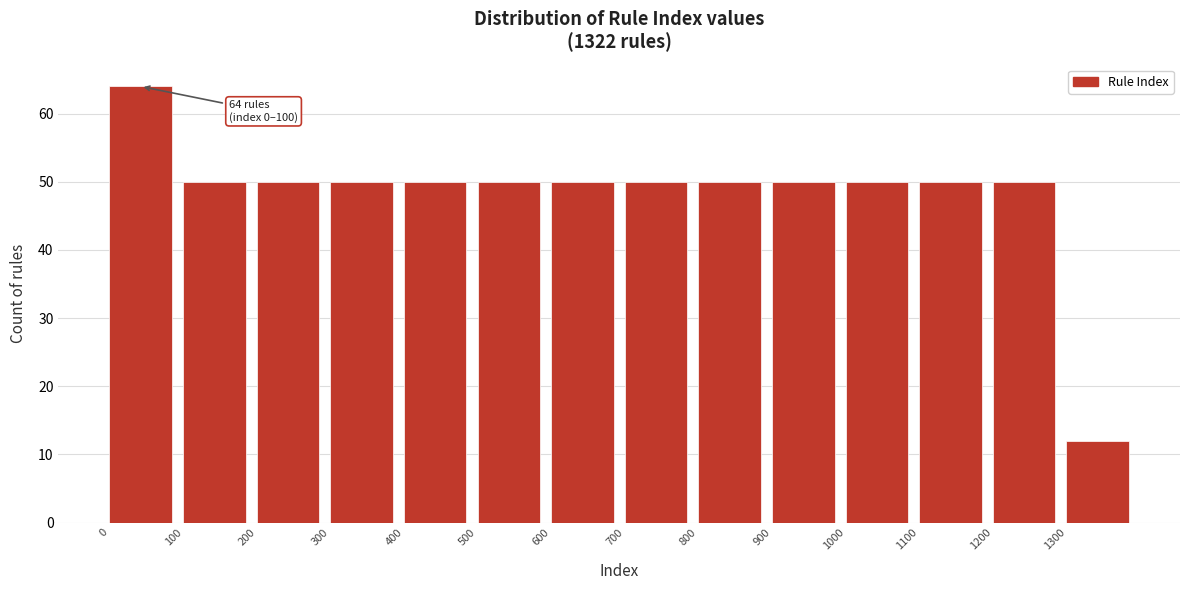

Which range on the x-axis has the tallest bar?

0 to 100